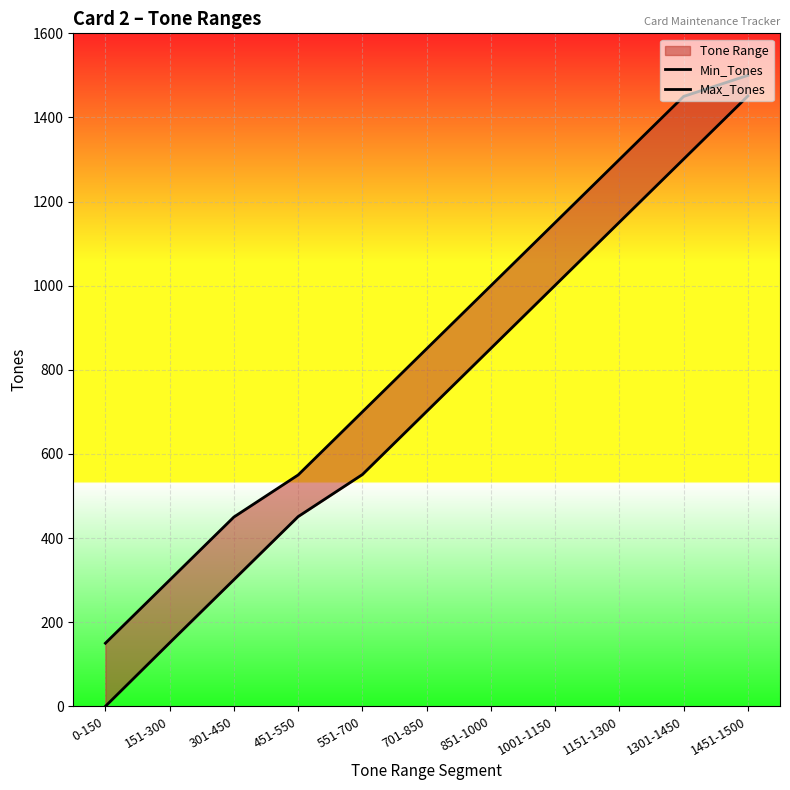

What is the approximate value of Max_Tones at 151-300?

300